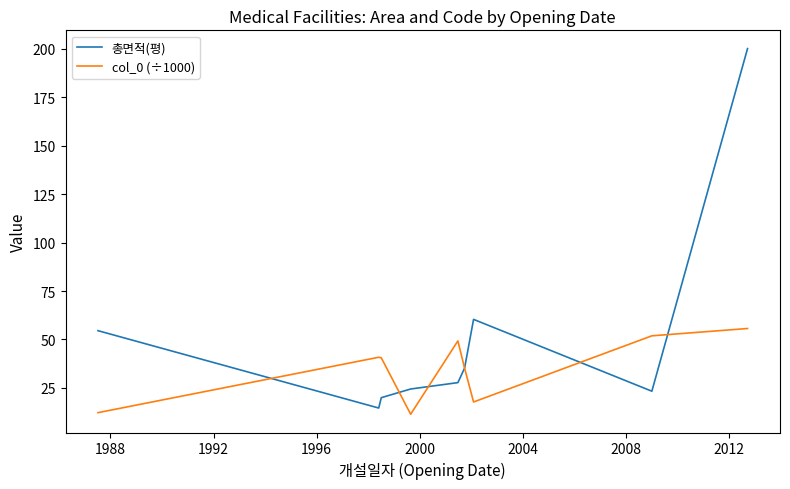

List the series in order of their overall mean, highest first.

총면적(평), col_0 (÷1000)